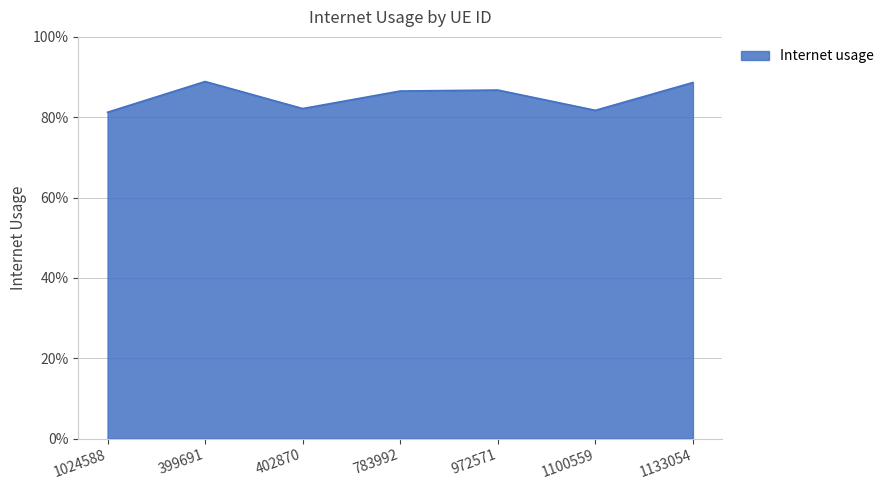

What is the average value?

0.9